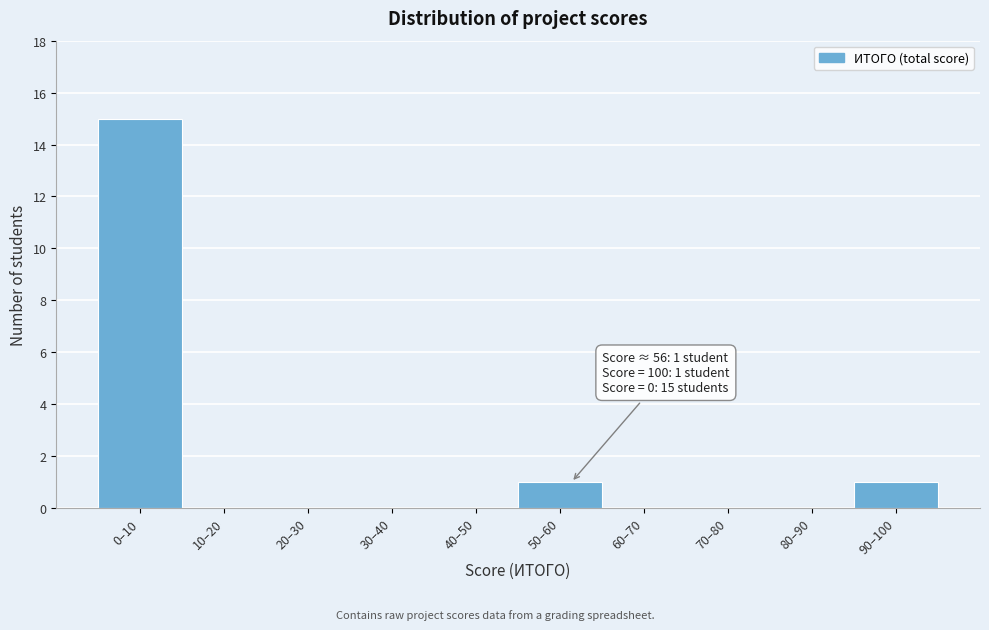

Reading left to right, what are all the values shown in this chart?

0–10=15	10–20=0	20–30=0	30–40=0	40–50=0	50–60=1	60–70=0	70–80=0	80–90=0	90–100=1